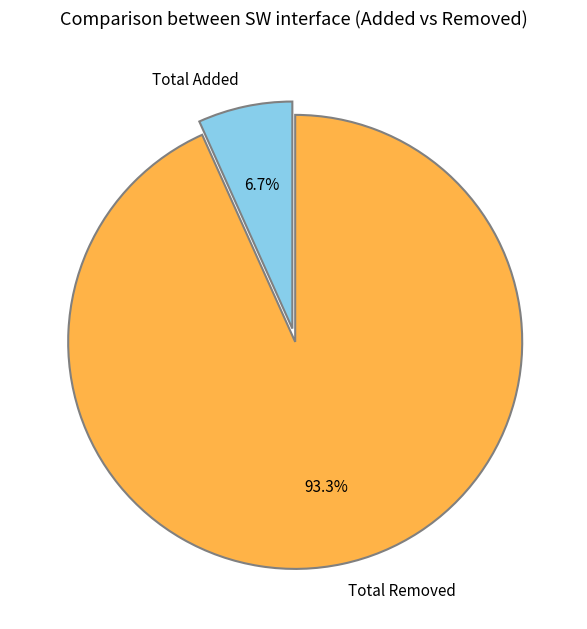

What percentage is the Total Added slice, to the nearest percent?

7%